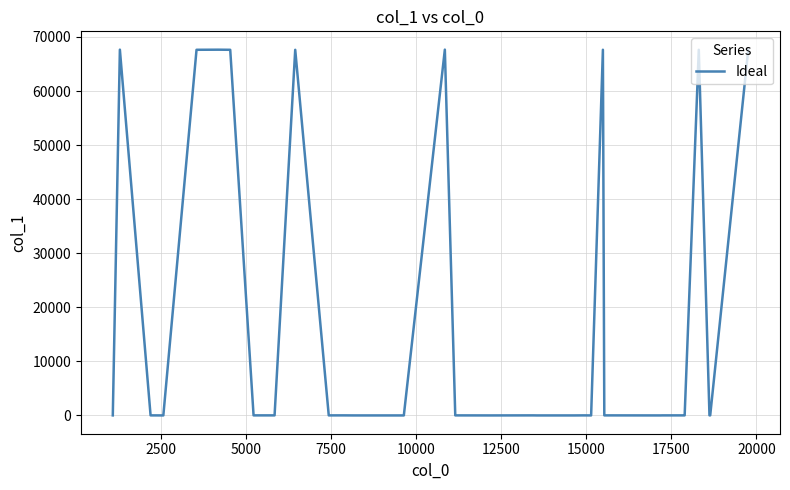

How many categories are shown in the chart?

40